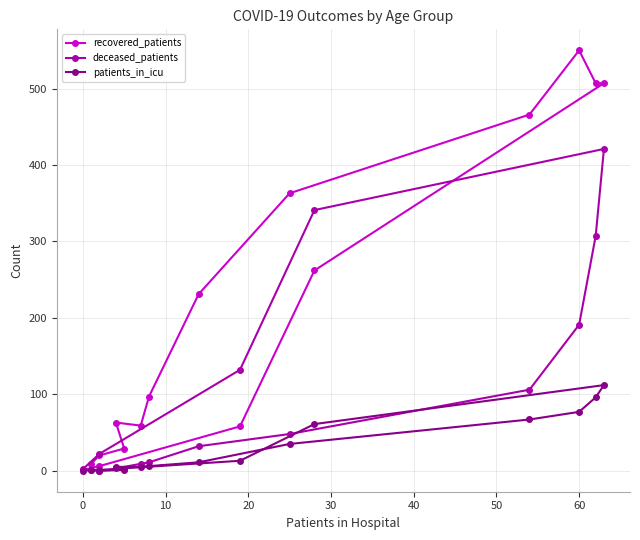

Which series has the largest range (max minus min)?

recovered_patients